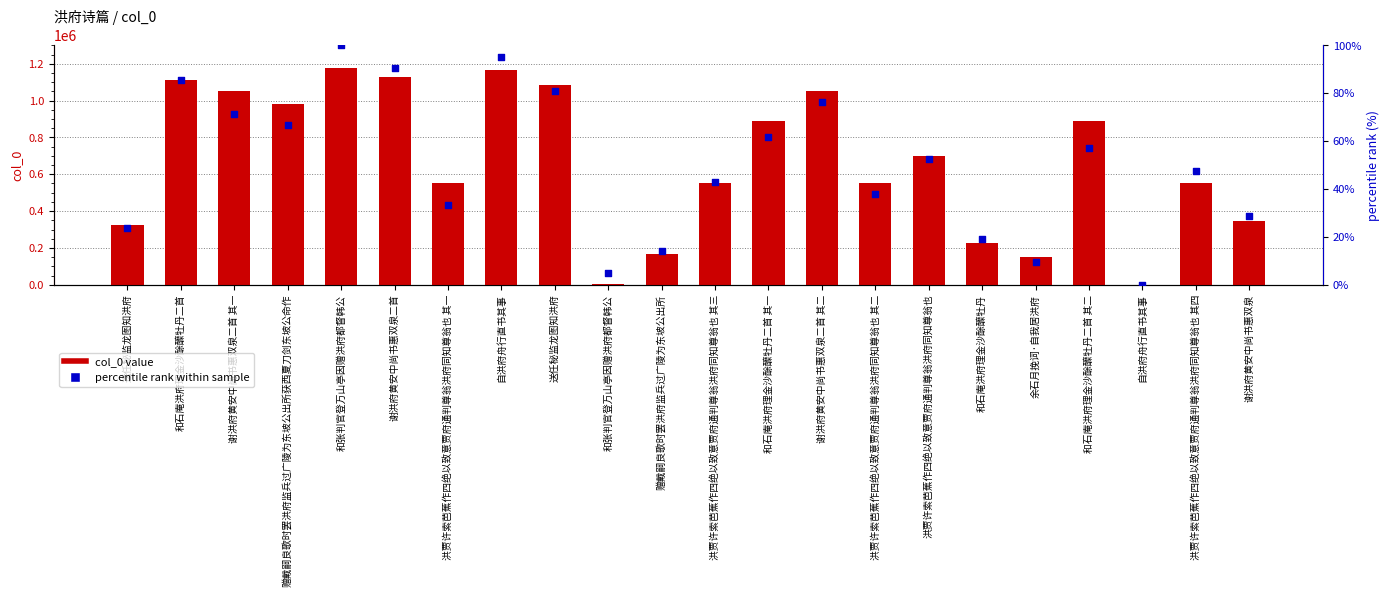

Which series contains the highest Y value?

col_0 value